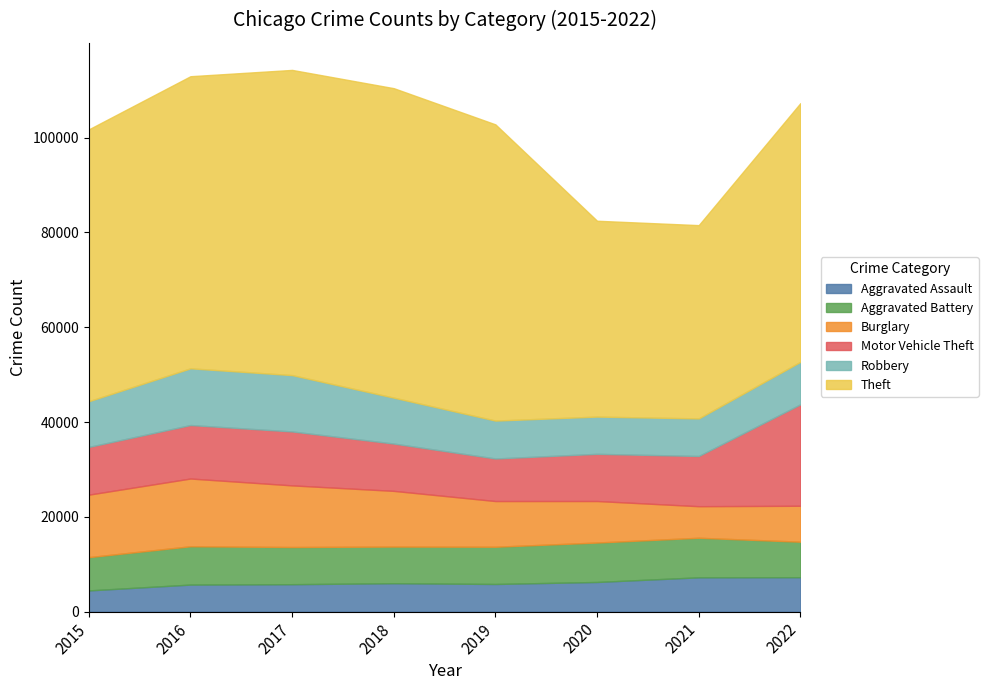

What is the difference between the highest and lowest values at 2017?

58588